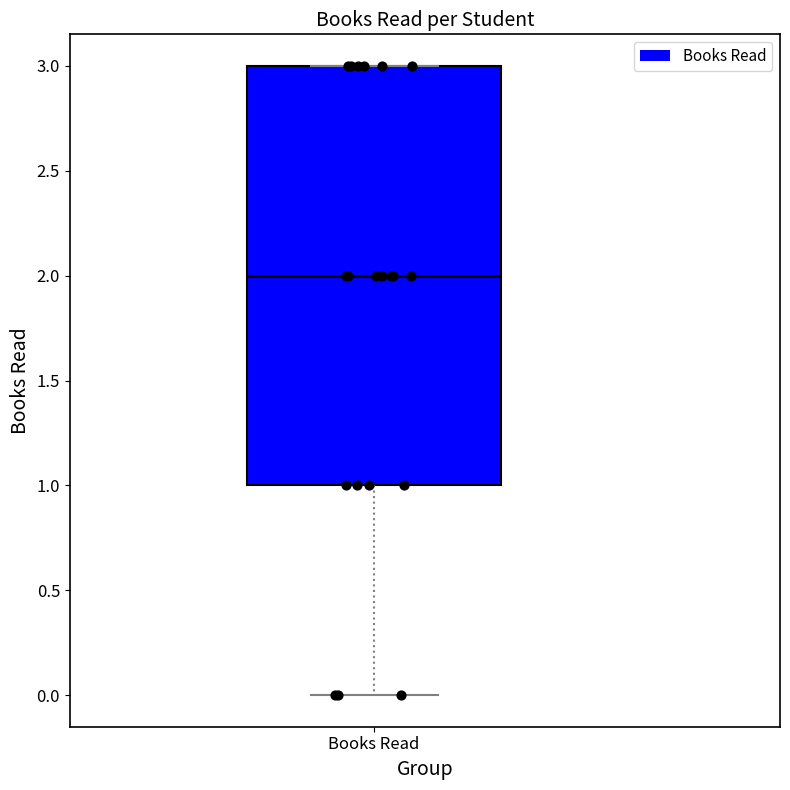

Transcribe this box plot: give where the median line is, the range the box spans, and where the two whiskers end, as read against the y-axis. The values are not printed on the chart, so give them approximately, as read against the axis.

median 2, box 1 to 3, whiskers 0 to 3